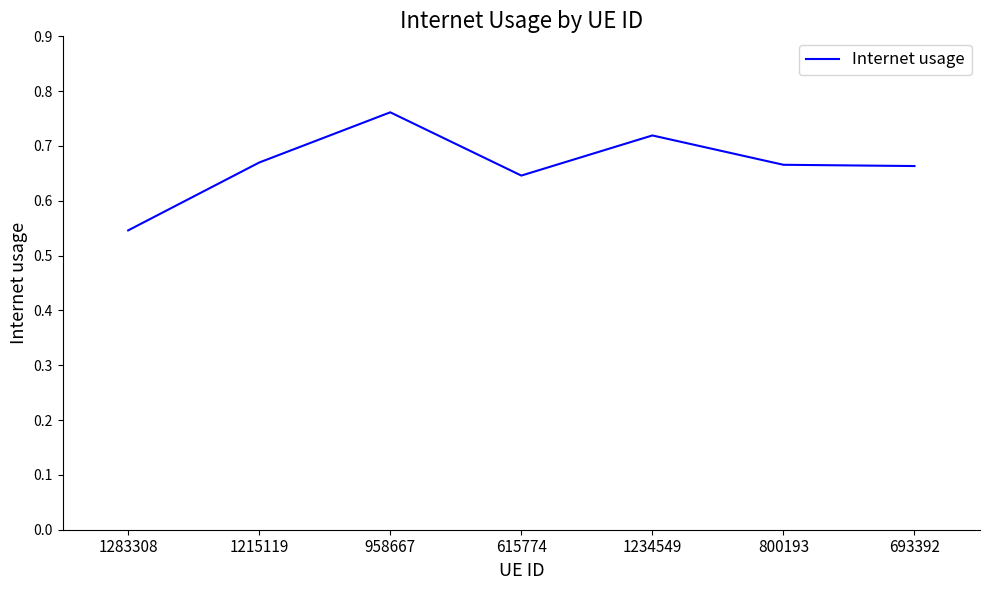

Count the values in the range 0 to 1.

7